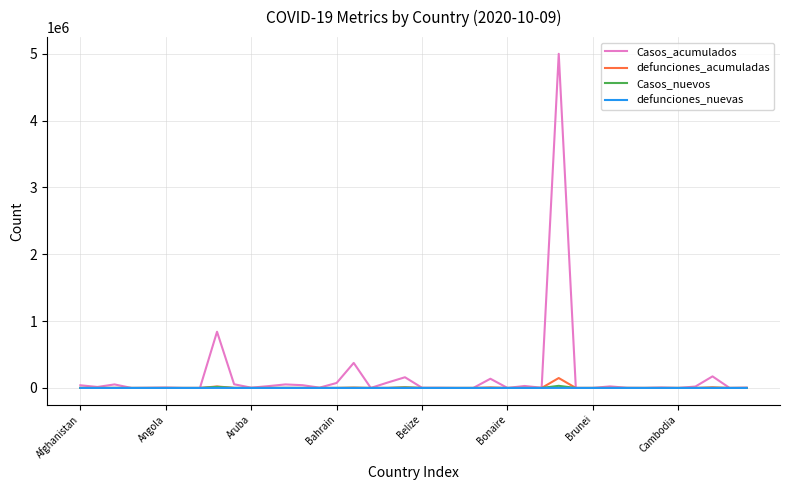

What is the maximum value shown in the chart?

5000694